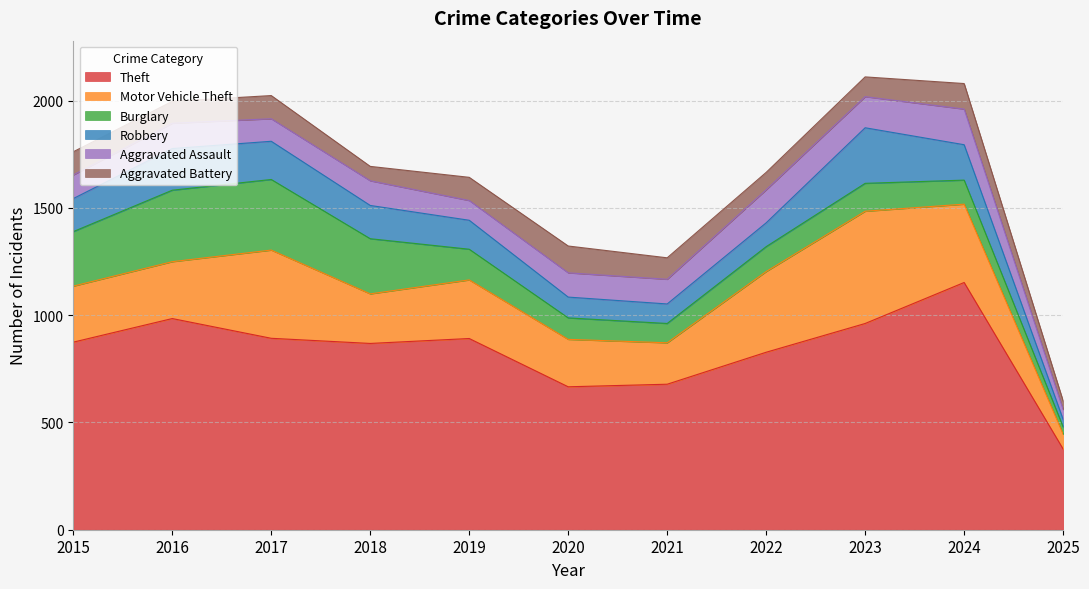

The Burglary series shows 329 at 2017. True or false?

True